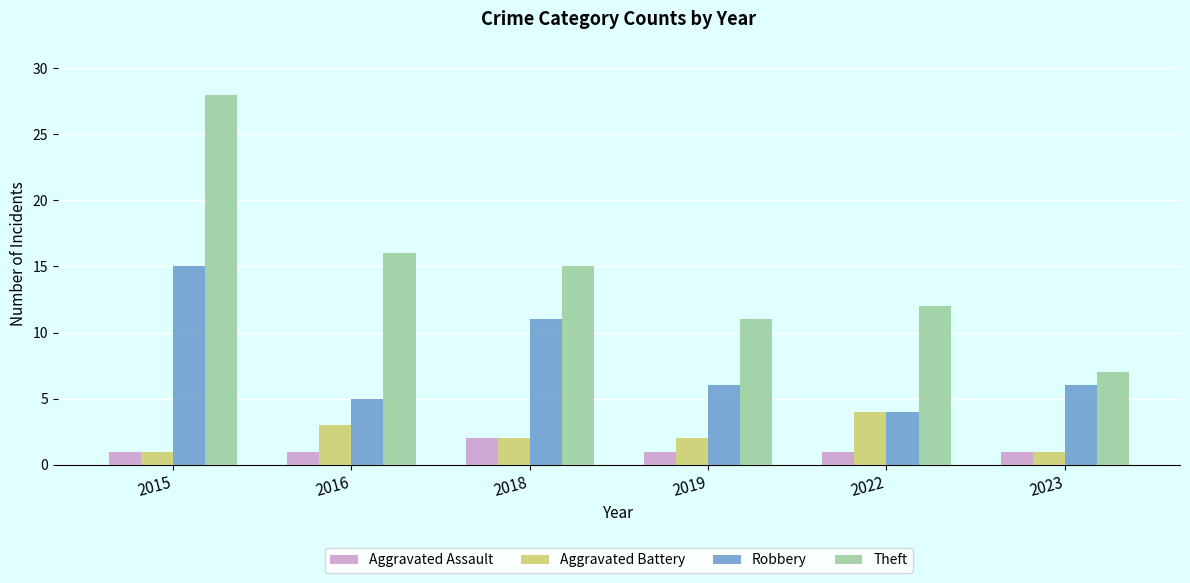

Count the Aggravated Battery values in the range 1 to 3.

5